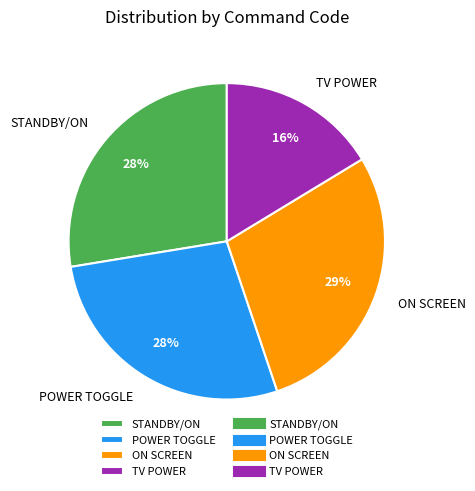

Is the sum of STANDBY/ON and ON SCREEN greater than half?

Yes